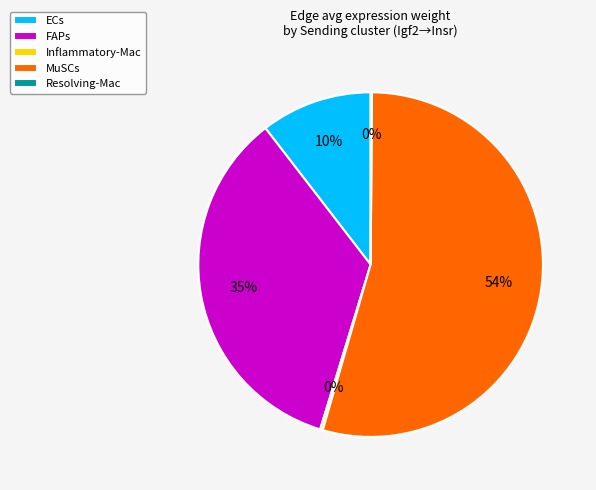

To the nearest percent, what percentage of the pie is FAPs?

35%